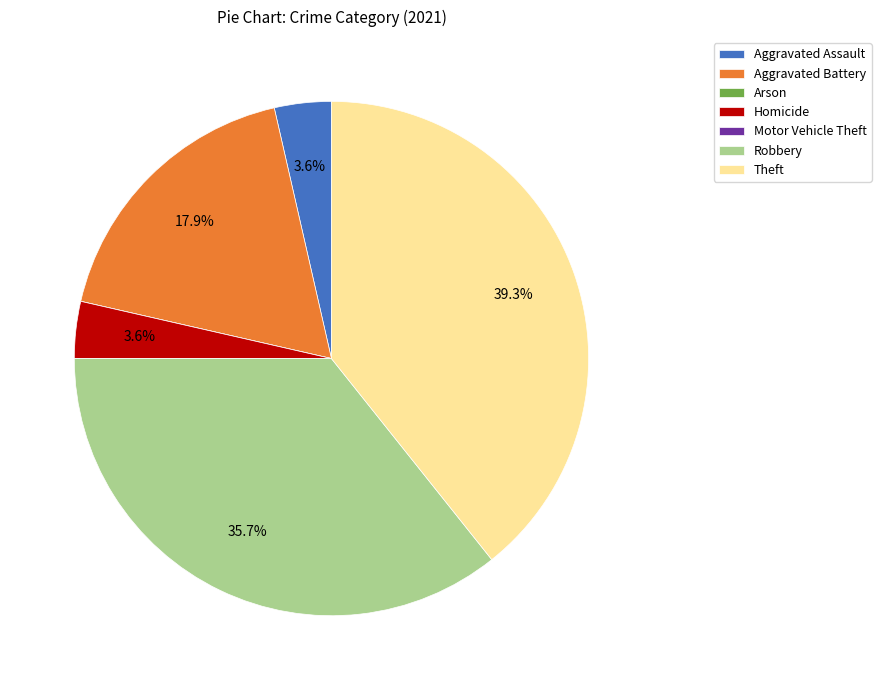

Which slice is the largest?

Theft